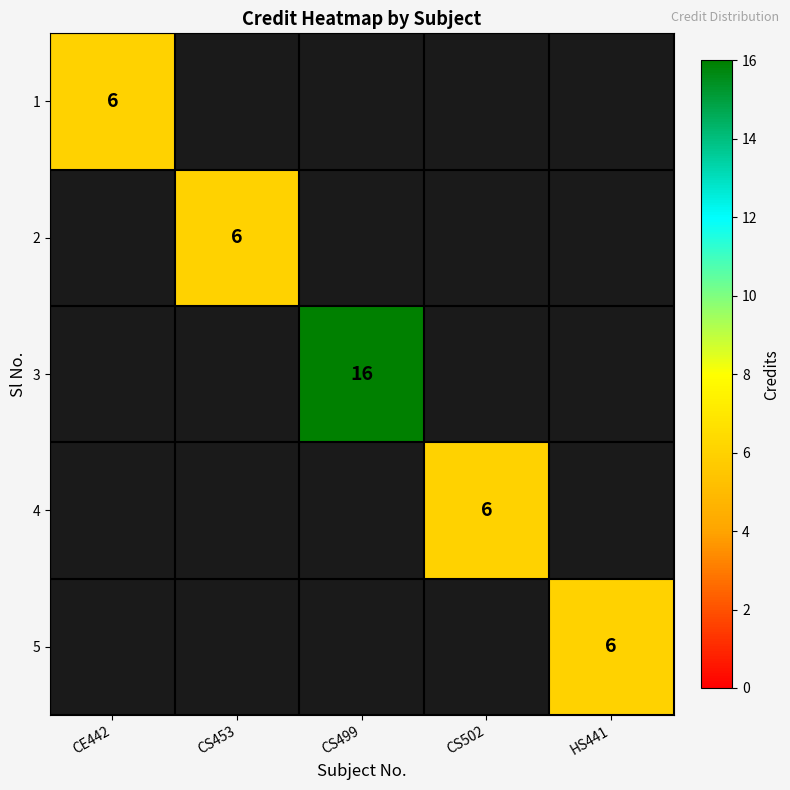

The 3 series shows 22 at CS499. True or false?

False